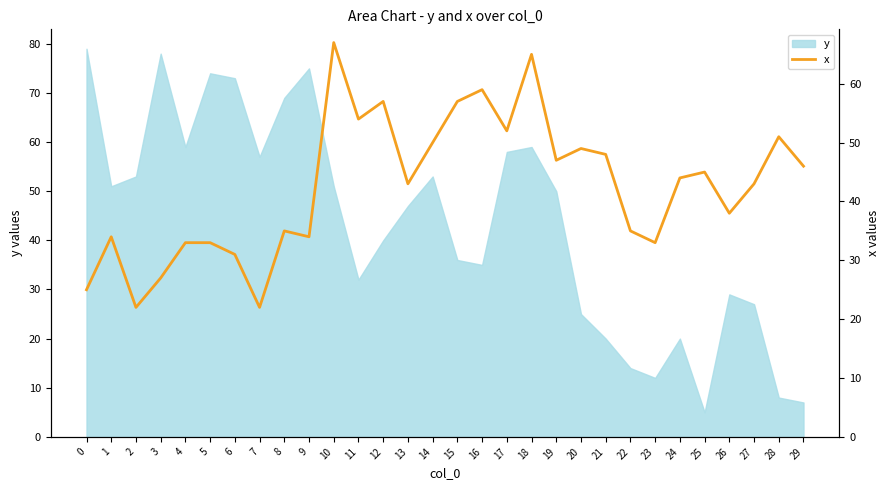

True or false: the data shows 83 at 19.

False